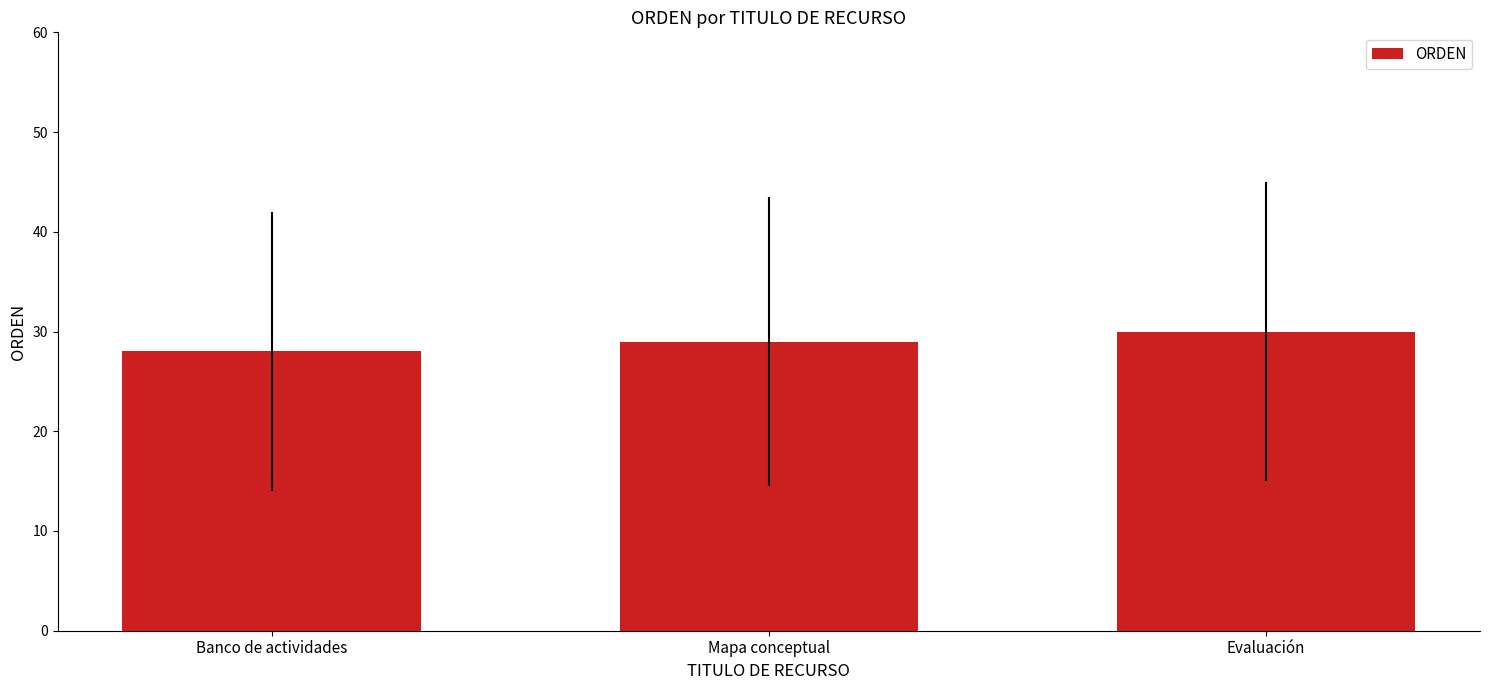

List the labels in order of value, smallest first.

Banco de actividades, Mapa conceptual, Evaluación